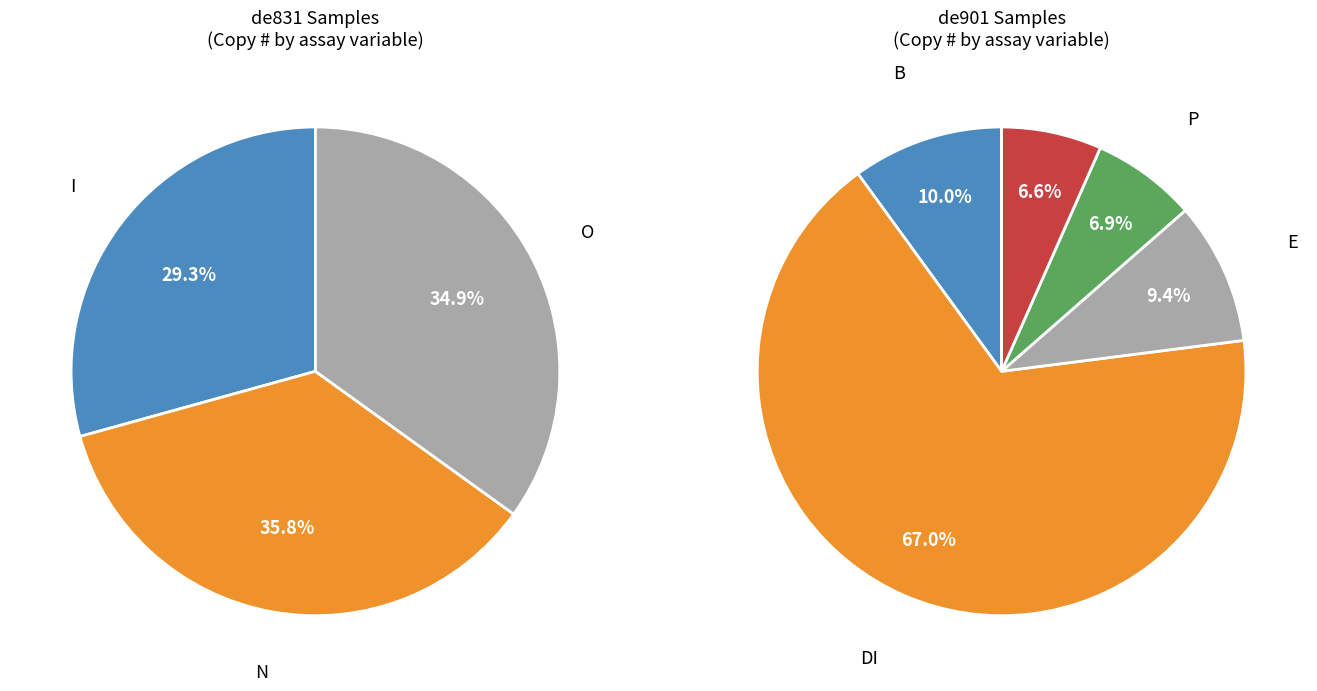

Which category has the biggest portion of the pie?

N